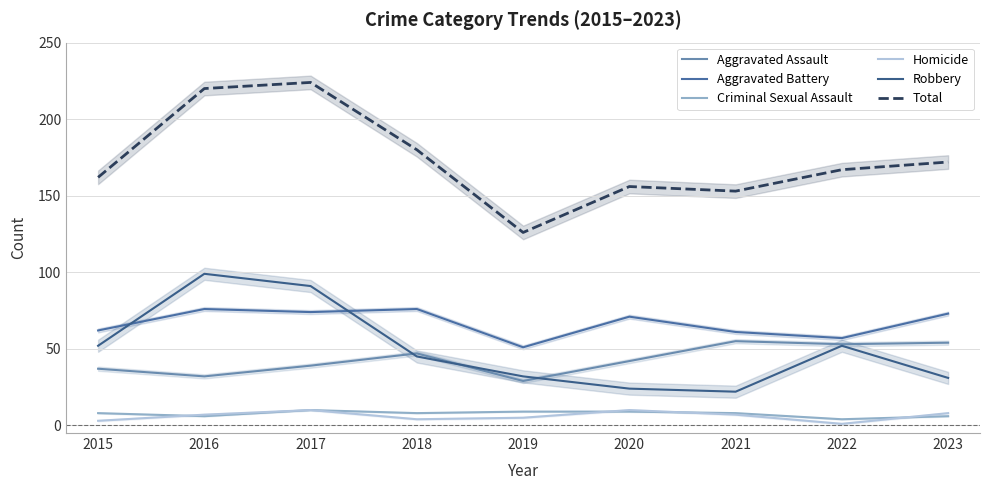

The Robbery series shows 16 at 2019. True or false?

False